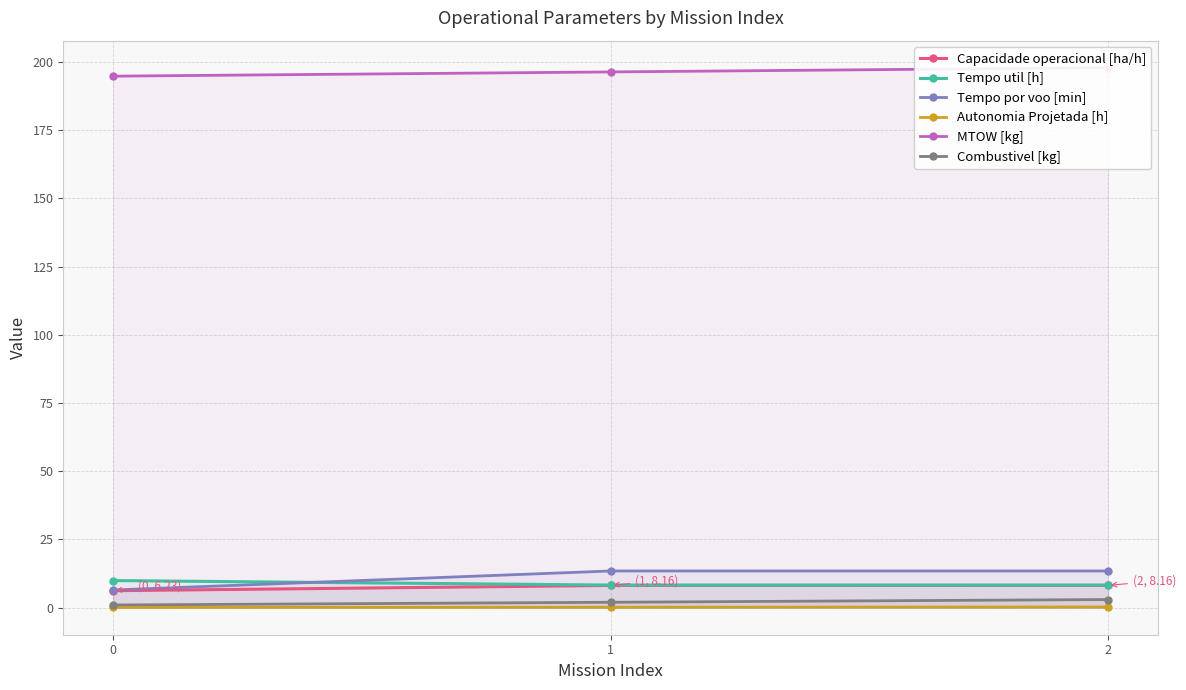

Reading right to left, list all the values displayed in this chart.

Capacidade operacional [ha/h]: 8.2	8.2	6.2
Tempo util [h]: 8.3	8.3	9.9
Tempo por voo [min]: 13.5	13.5	6.5
Autonomia Projetada [h]: 0.3	0.2	0.1
MTOW [kg]: 197.9	196.3	194.8
Combustivel [kg]: 3.0	2.0	1.0